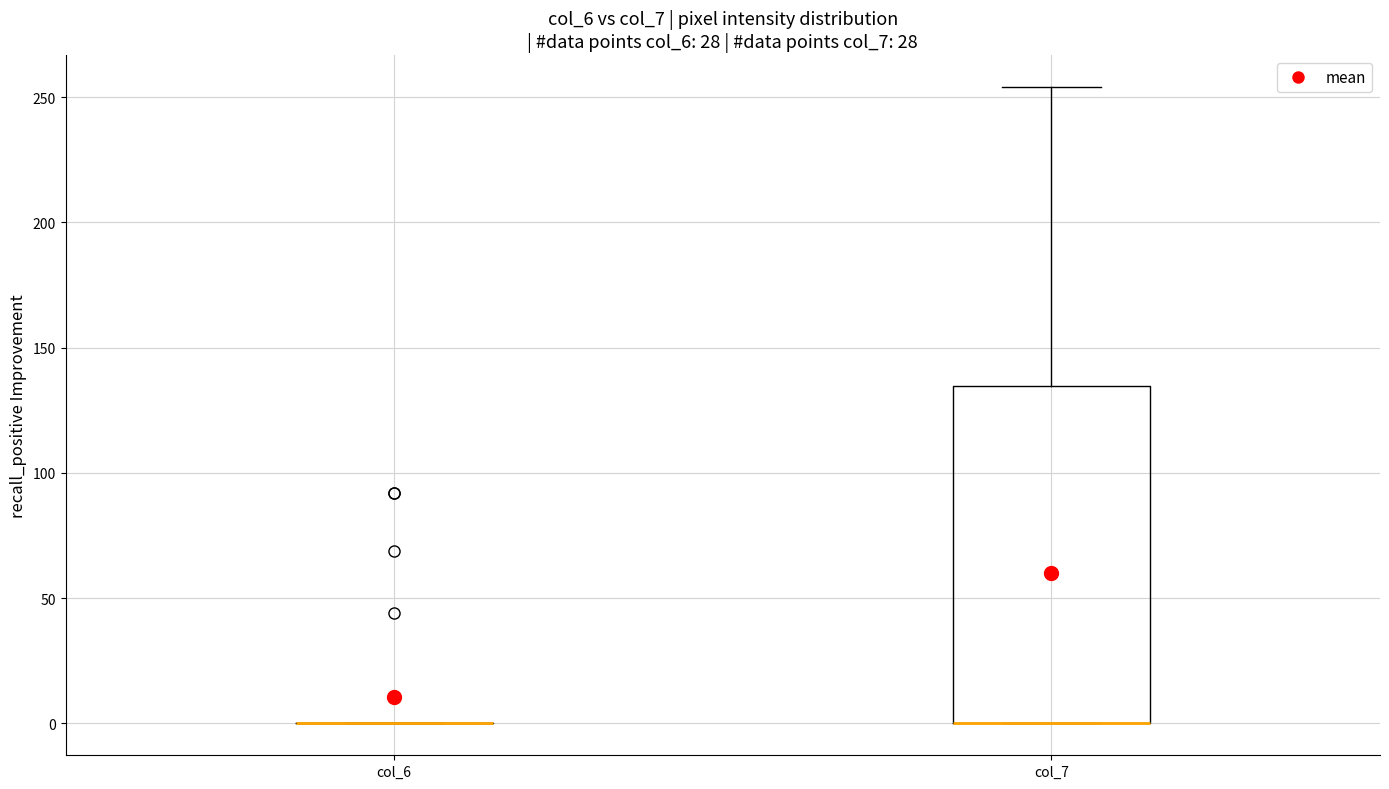

Reading left to right, transcribe this box plot: for each box, give where its median line is, the range the box spans, and where its two whiskers end, as read against the y-axis. The values are not printed on the chart, so give them approximately, as read against the axis.

col_6: box collapsed to a line at 0, whiskers 0 to 0
col_7: median 0 (drawn on the box's lower edge), box 0 to 135, whiskers 0 to 255